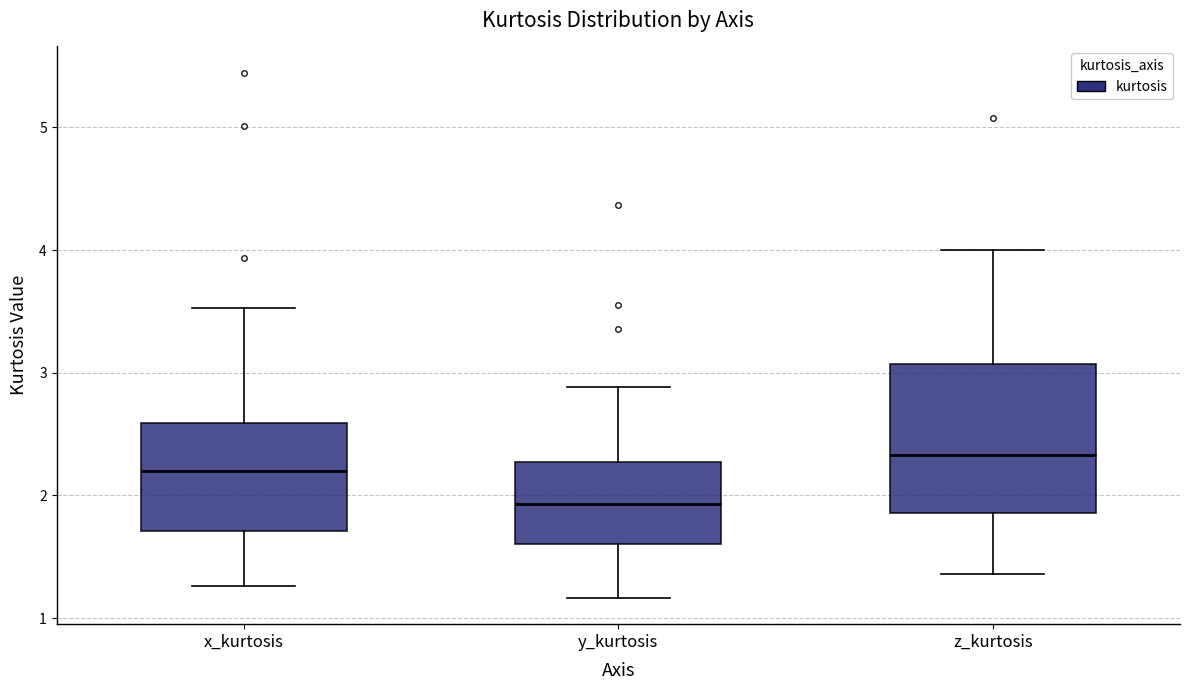

Comparing the boxes themselves (not the whiskers), which one is the tallest?

z_kurtosis